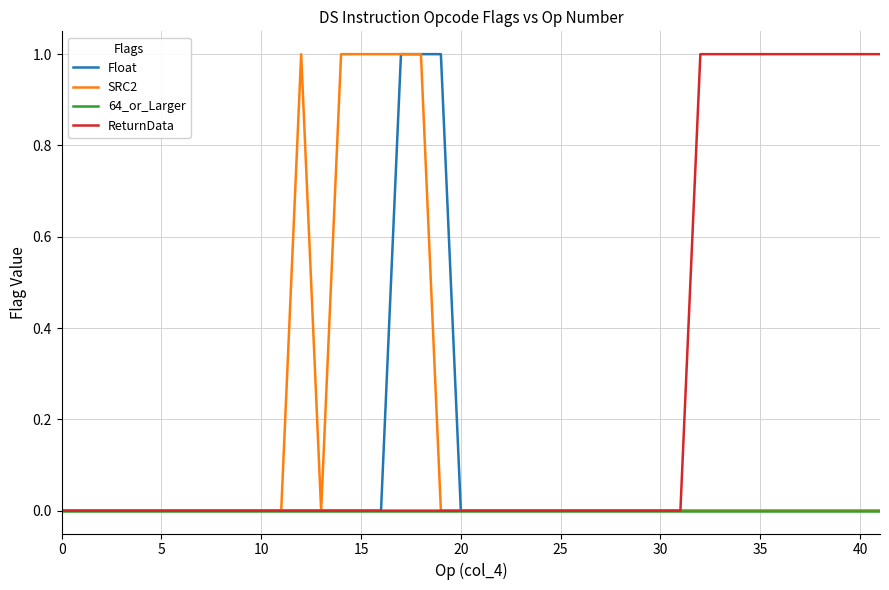

Rank the series by their average value, from lowest to highest.

64_or_Larger, Float, SRC2, ReturnData